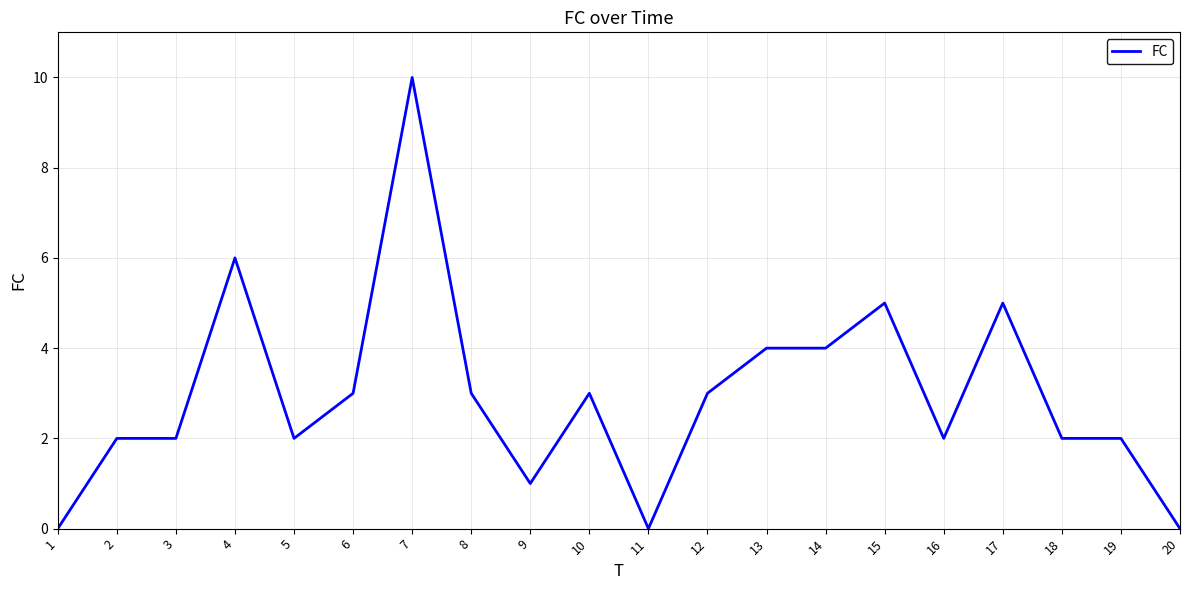

Read the value at 2.

2